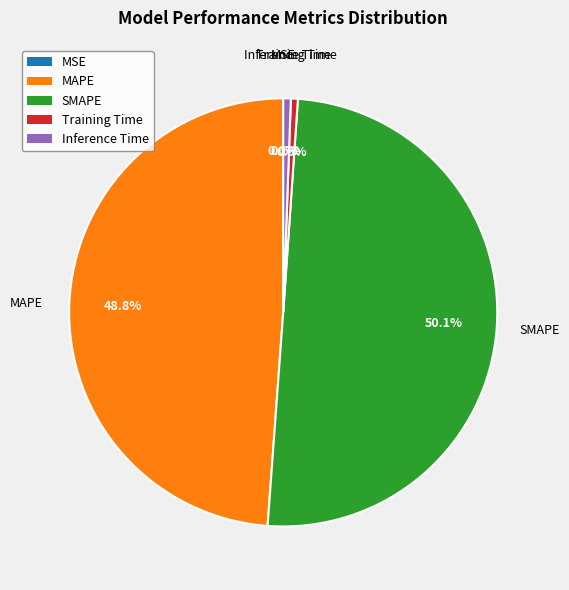

To the nearest percent, what portion does SMAPE represent?

50%